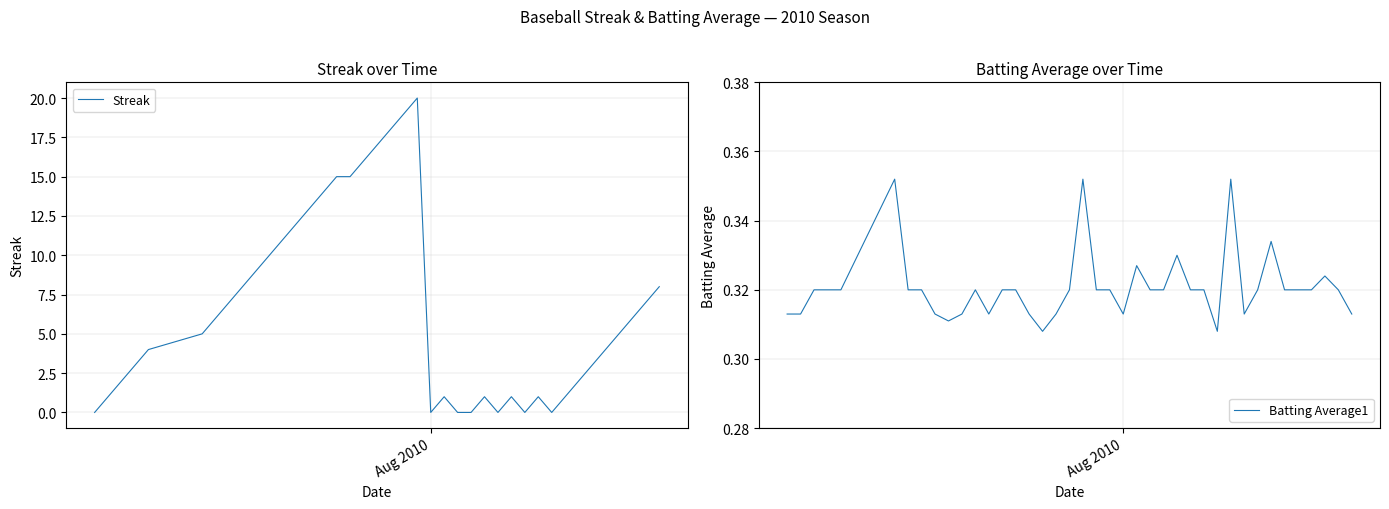

In Streak, how many points are higher than both neighbors (excluding endpoints)?

5